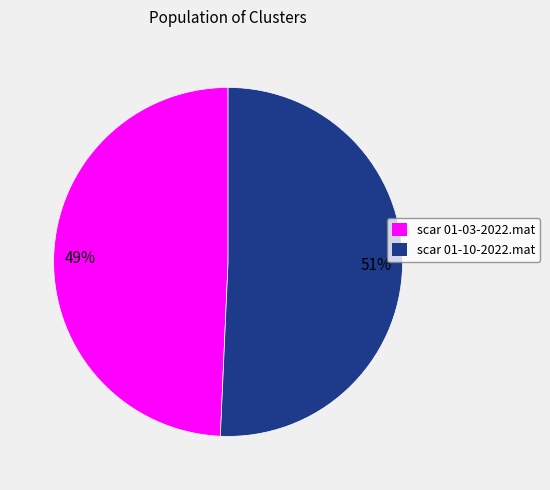

Between scar 01-10-2022.mat and scar 01-03-2022.mat, which is larger?

scar 01-10-2022.mat